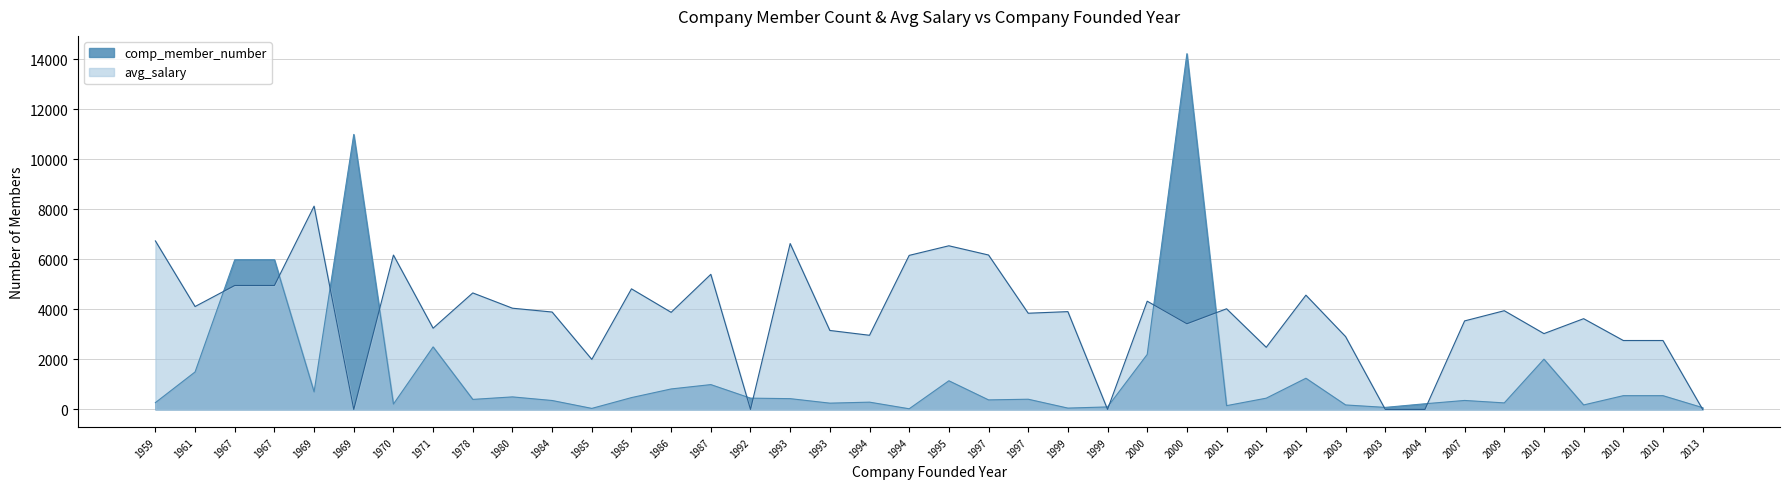

The value of avg_salary at 1993 is 6634. True or false?

True